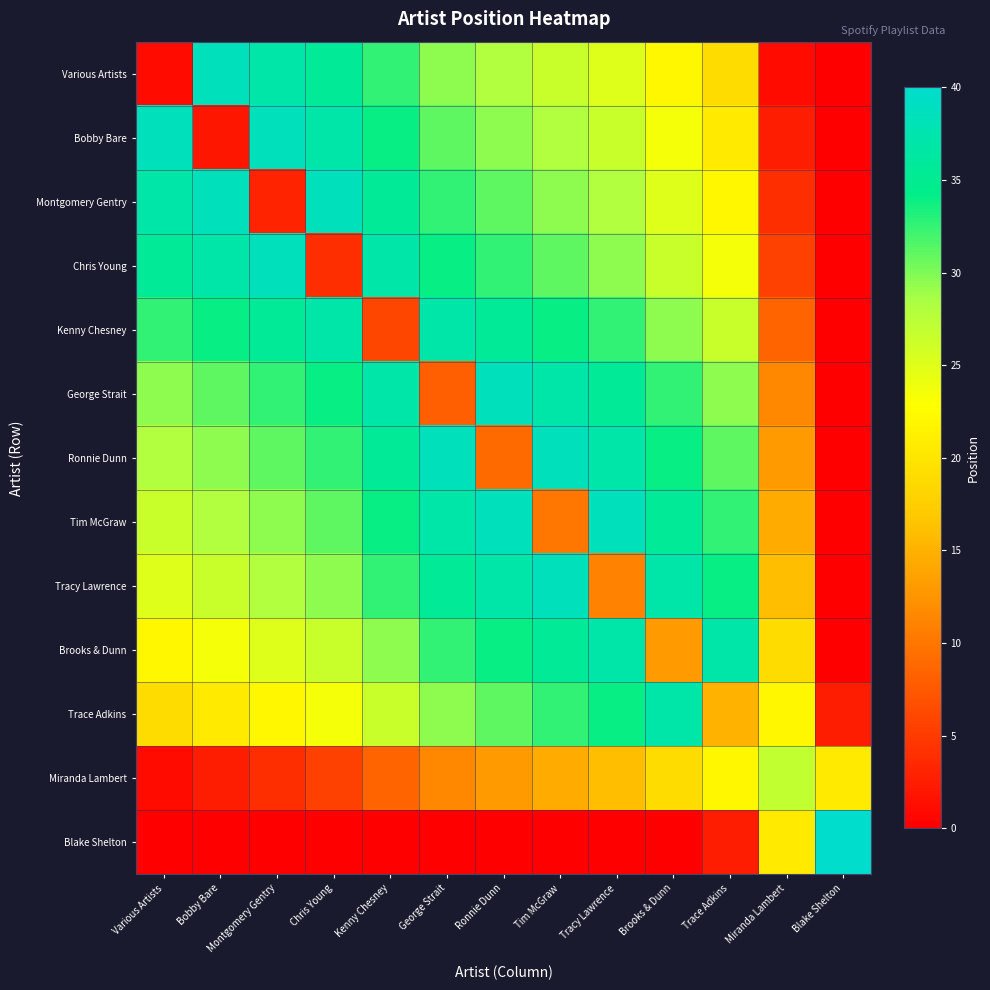

What is the difference between the highest and lowest values at Ronnie Dunn?

38.5